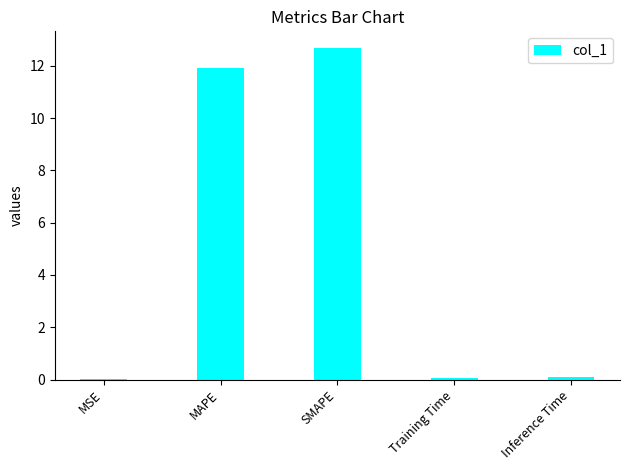

True or false: the data shows 12.7 at SMAPE.

True